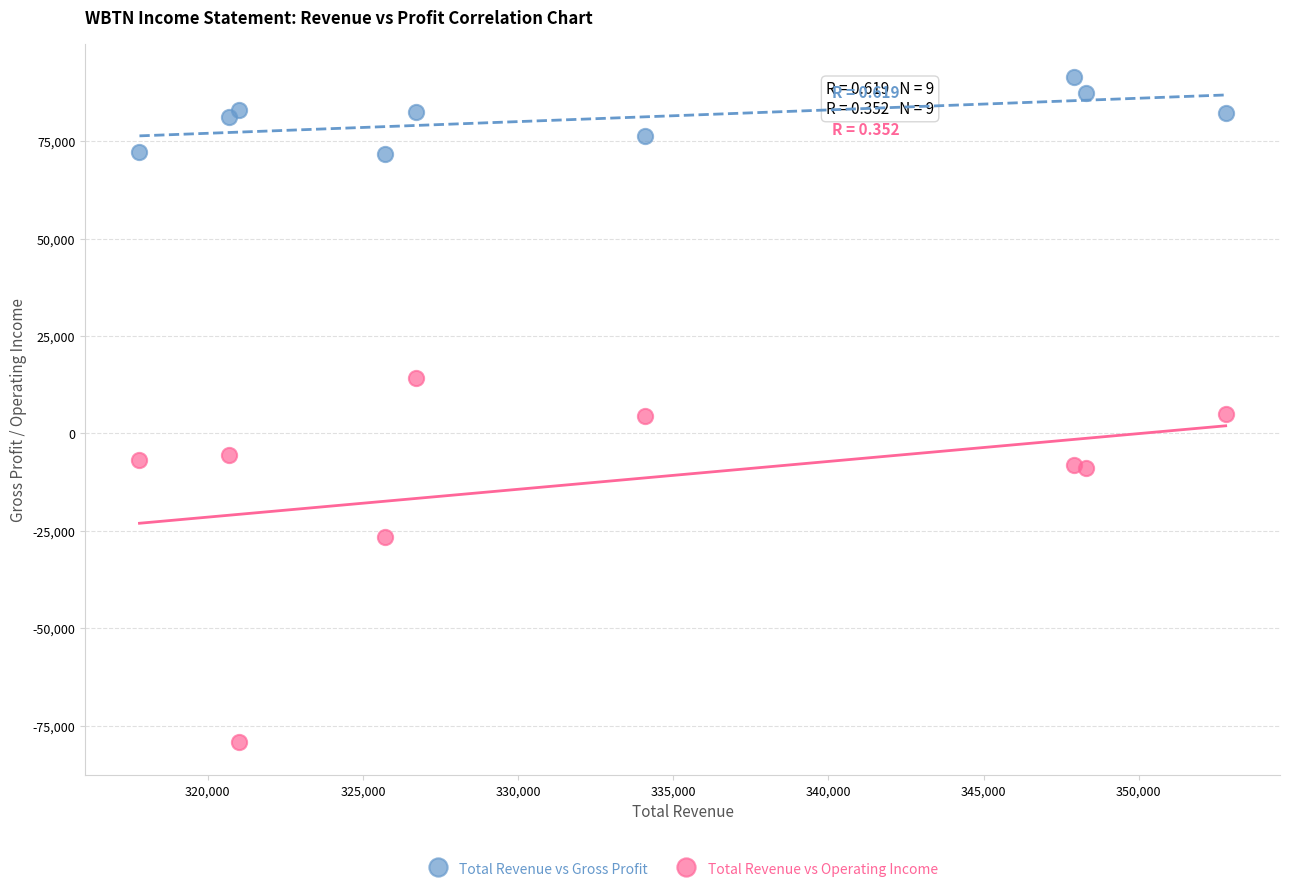

Which series has the largest Y range (max minus min)?

Total Revenue vs Operating Income